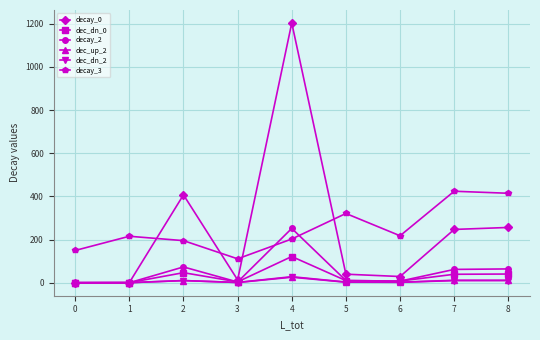

Which series has the widest spread of values?

decay_0